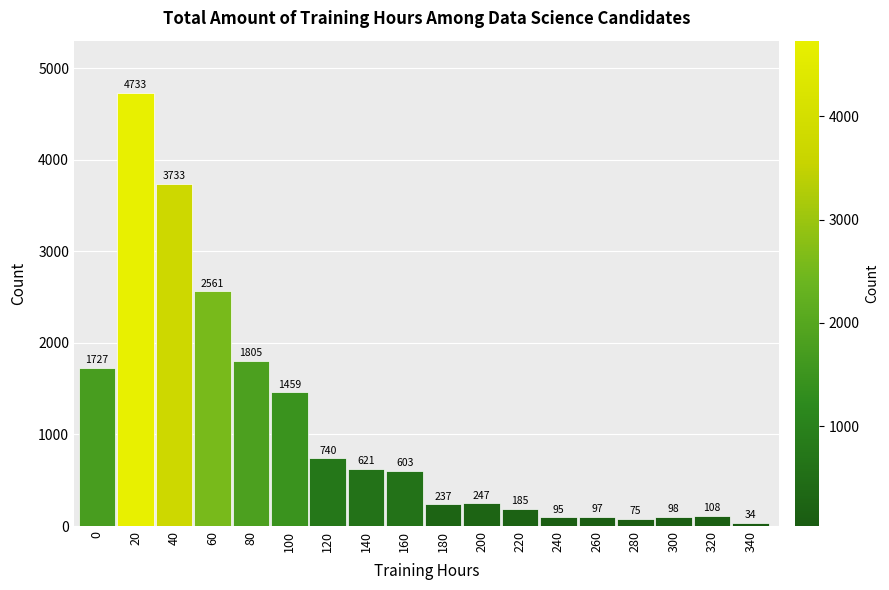

Reading left to right, extract all data points from this chart.

0=1727	20=4733	40=3733	60=2561	80=1805	100=1459	120=740	140=621	160=603	180=237	200=247	220=185	240=95	260=97	280=75	300=98	320=108	340=34